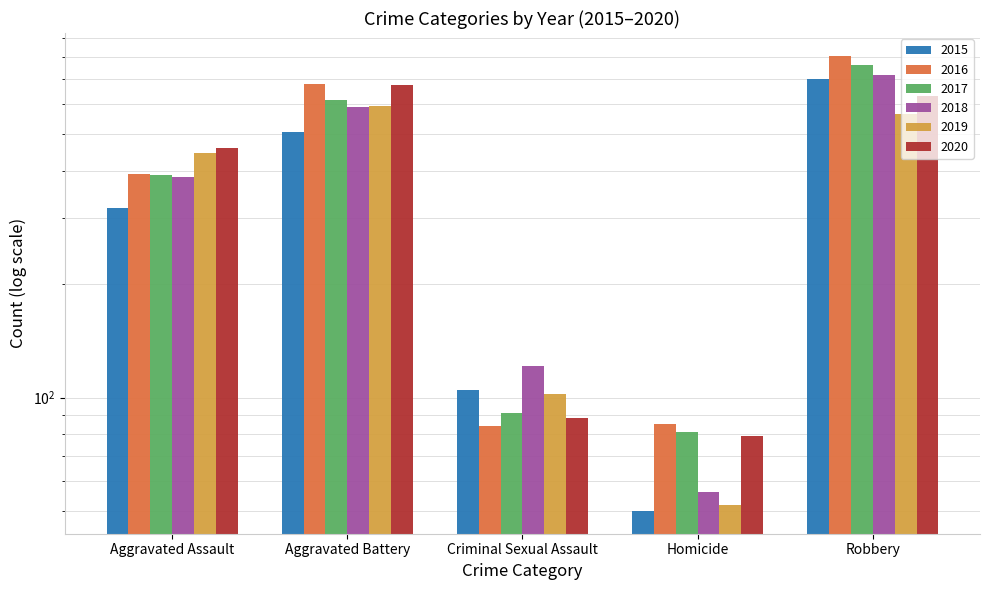

Which series has the widest spread of values?

2016